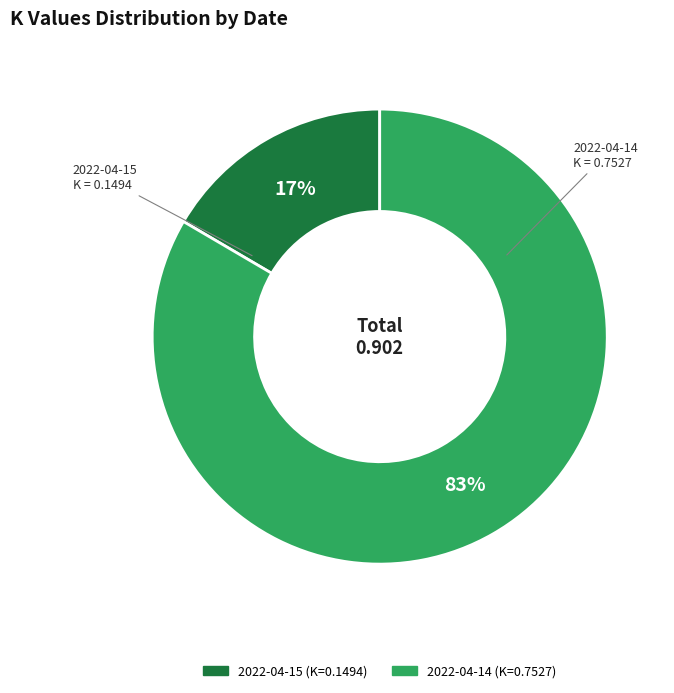

Is it true that 2022-04-15 is 17% of the pie?

True